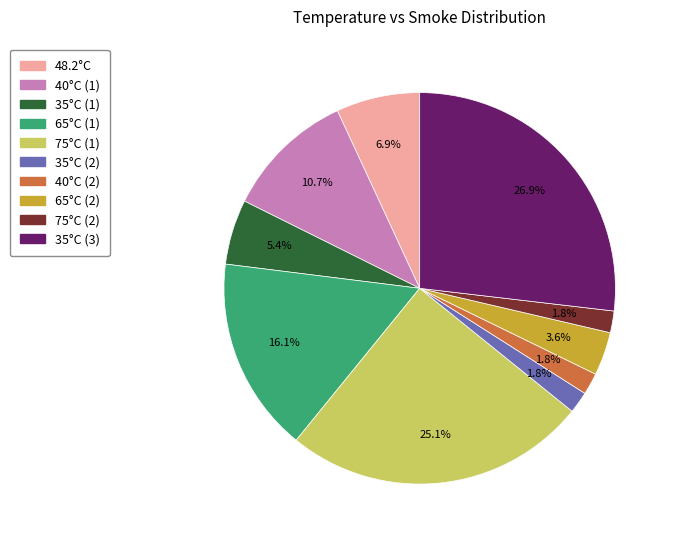

How many segments does this pie chart have?

10